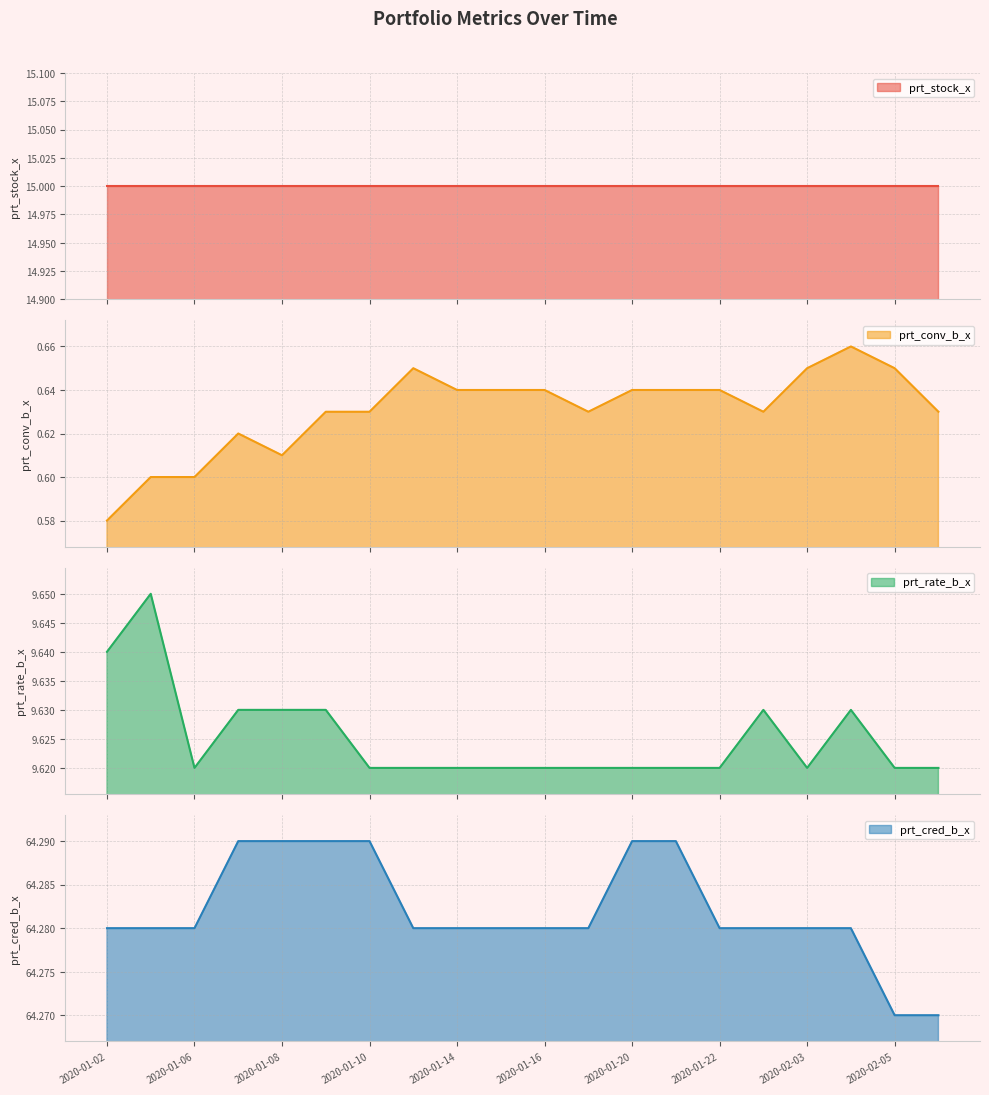

What is the maximum value shown in the chart?

64.3